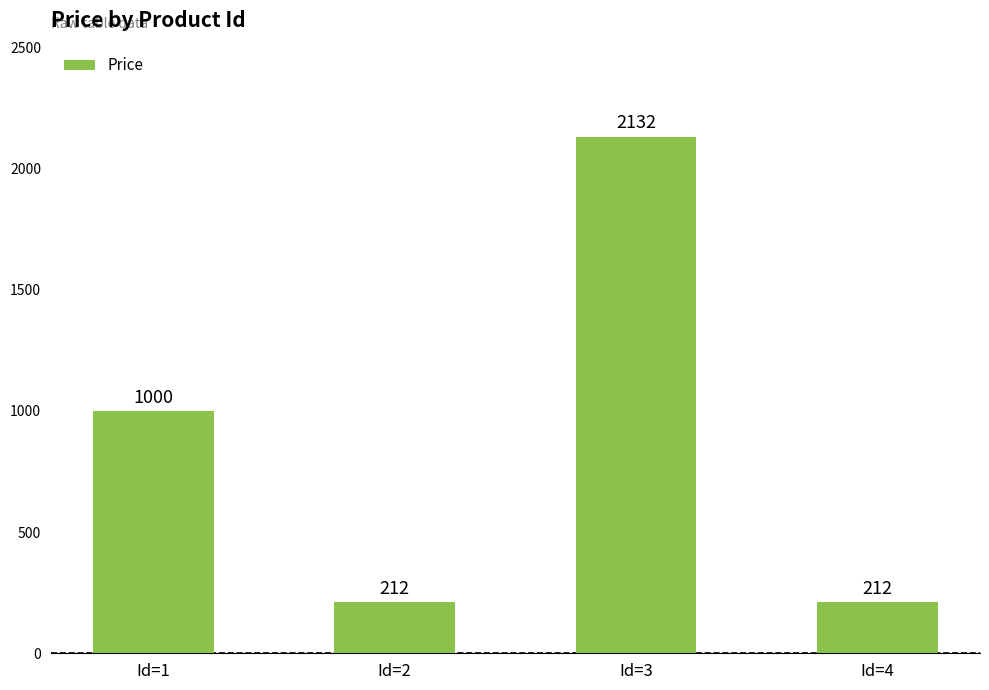

What is the ratio of the value at Id=4 to the value at Id=3?

0.1